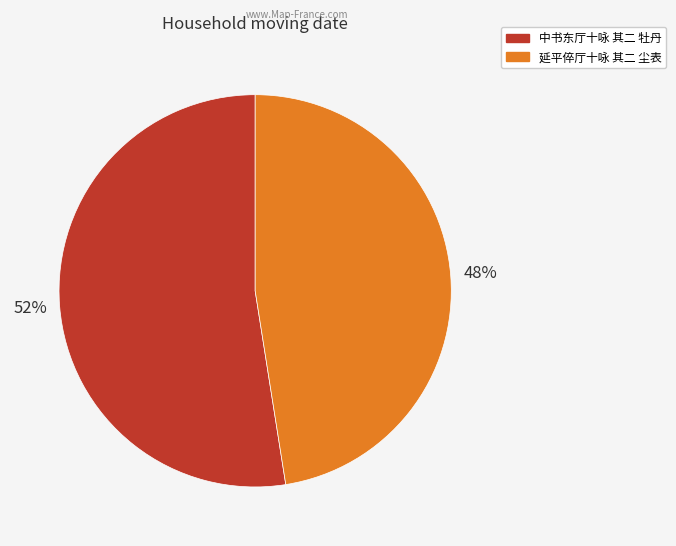

Does 延平倅厅十咏 其二 尘表 represent more than half of the total?

No